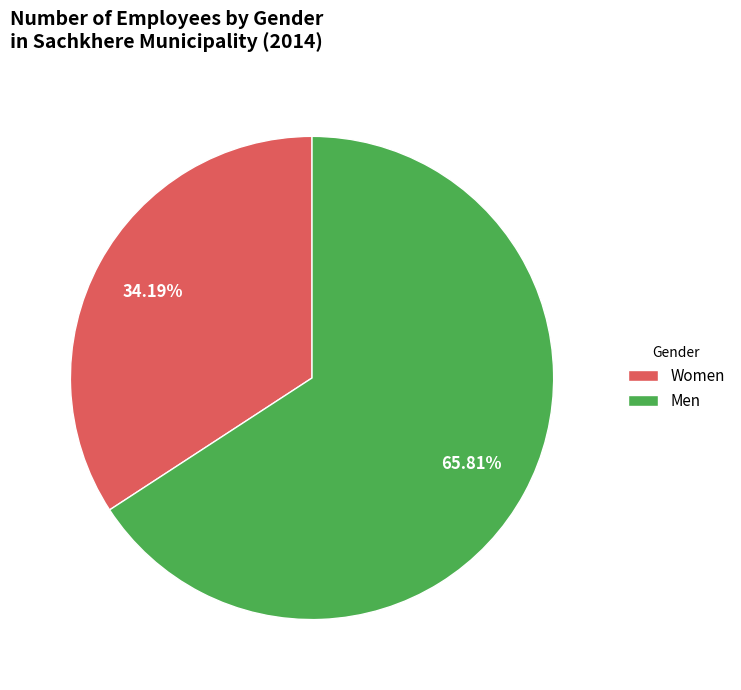

What is the majority slice?

Men